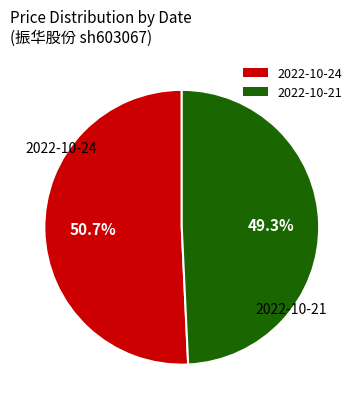

What is the smallest slice in the pie chart?

2022-10-21